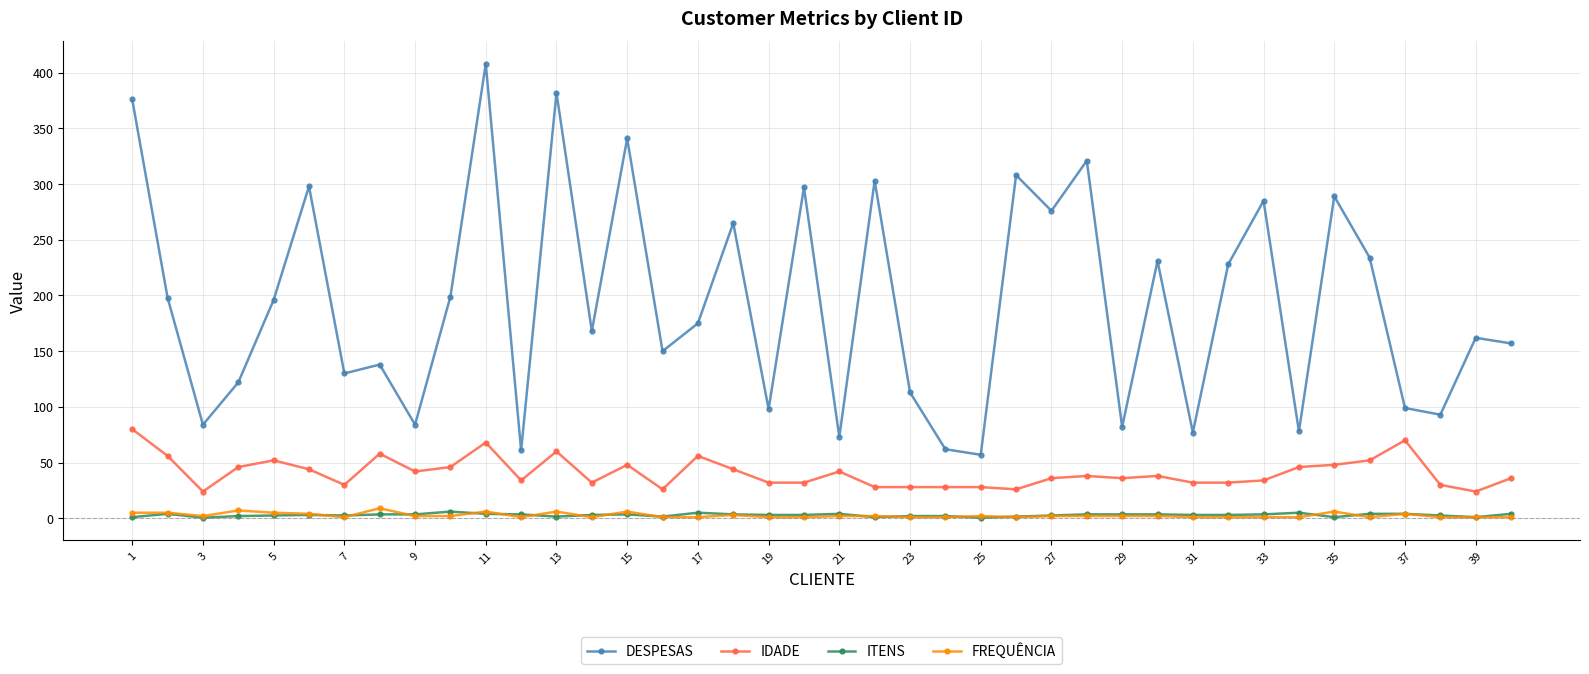

Which series has the widest spread of values?

DESPESAS